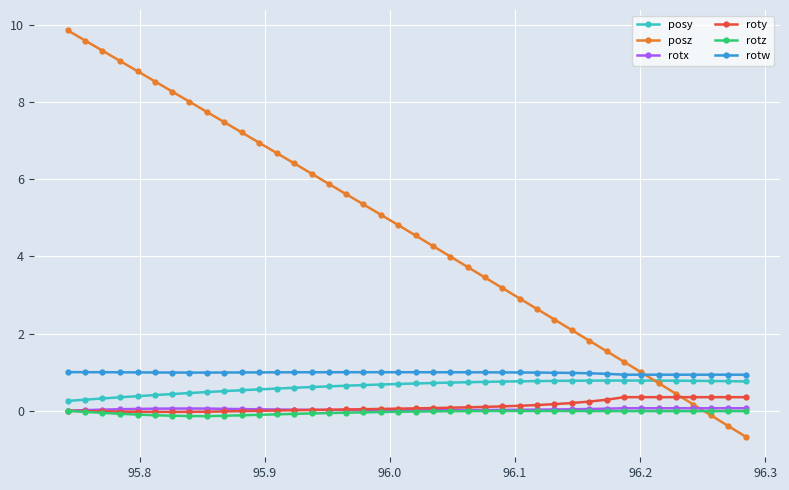

Which series has the widest spread of values?

posz